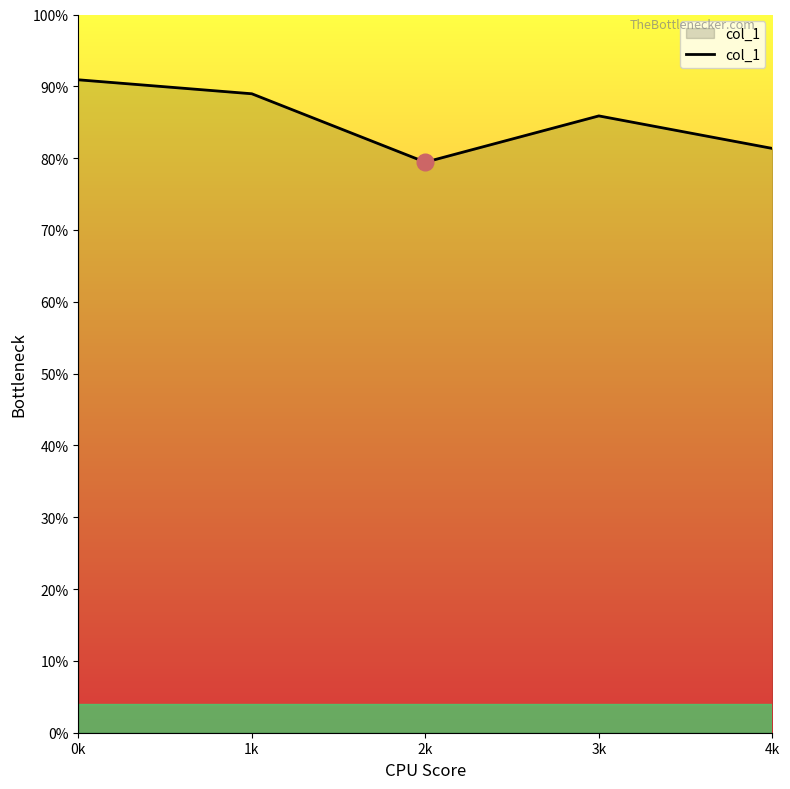

Which label corresponds to the smallest value in the chart?

2k